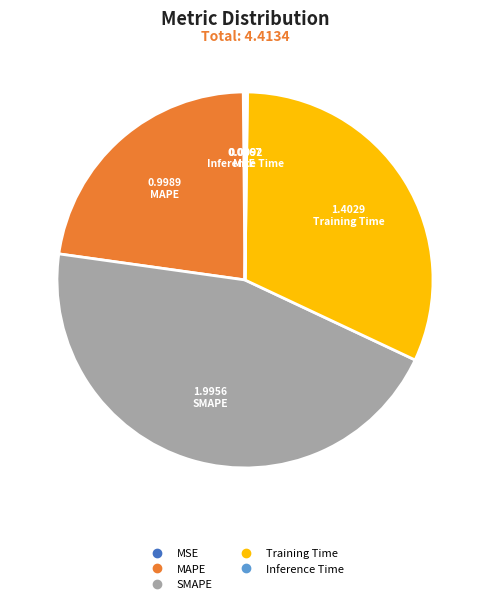

What is the ratio of the value at MAPE to the value at Training Time?

0.7